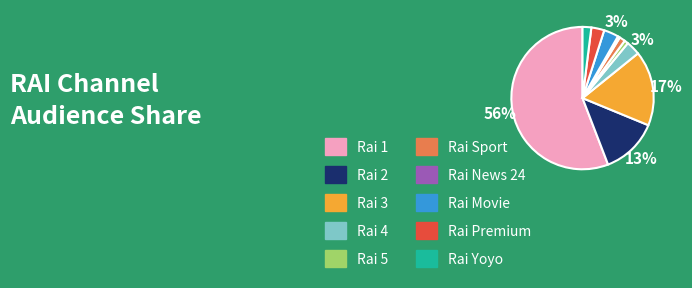

Which slice represents more than half of the pie?

Rai 1